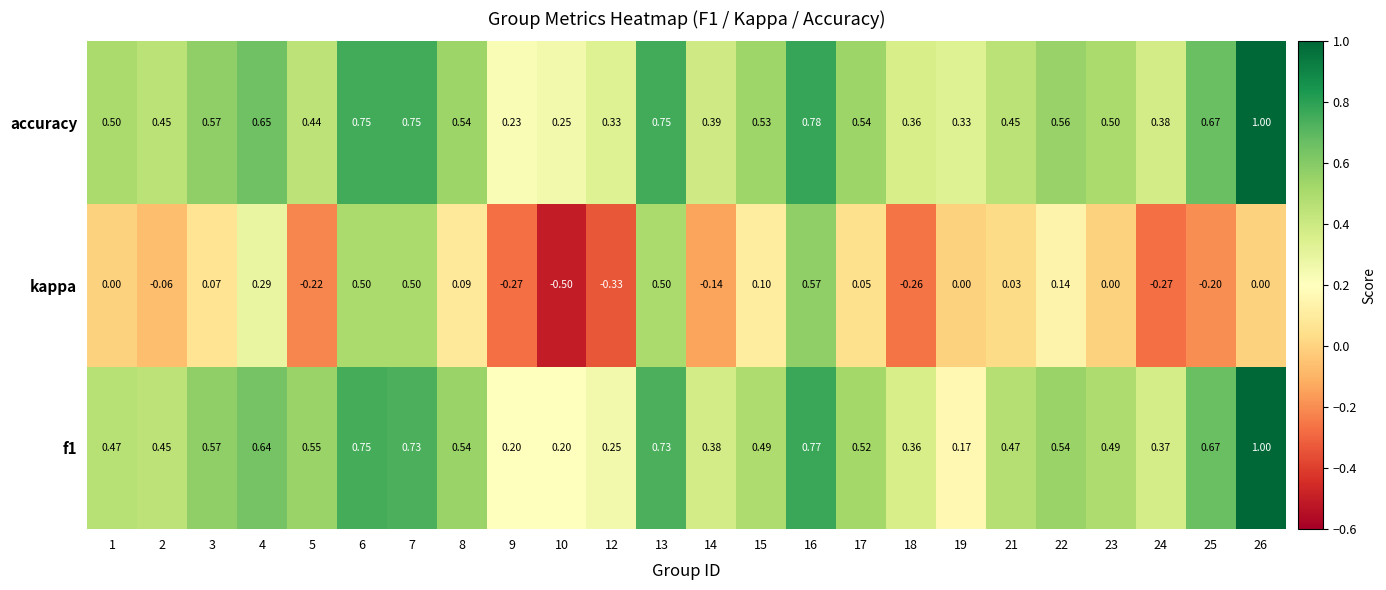

At which category is the sum across all series the highest?

16